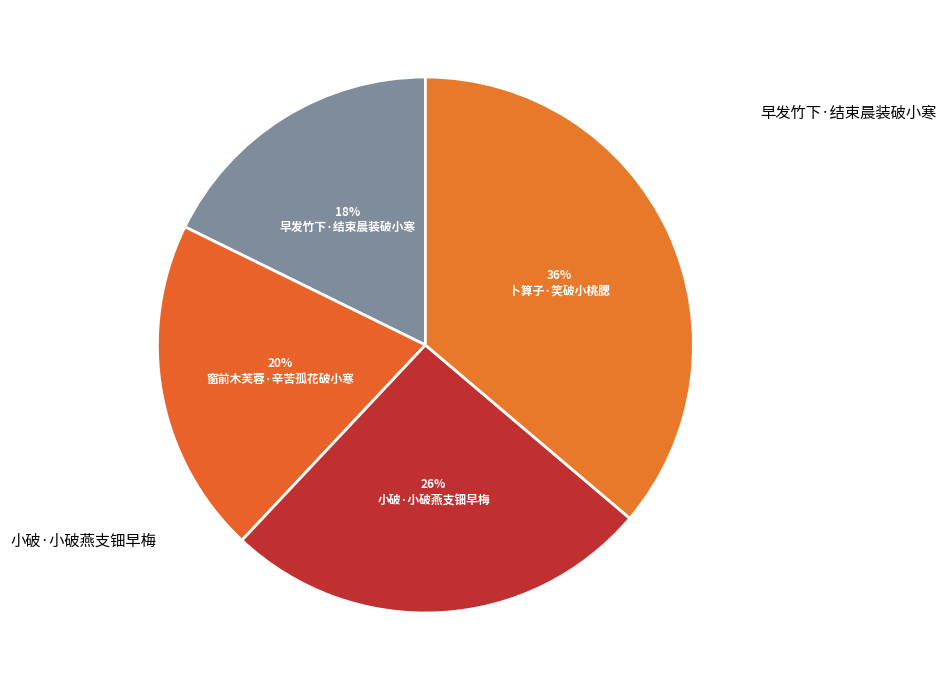

What percentage is NOT represented by 卜算子·笑破小桃腮?

63.8%